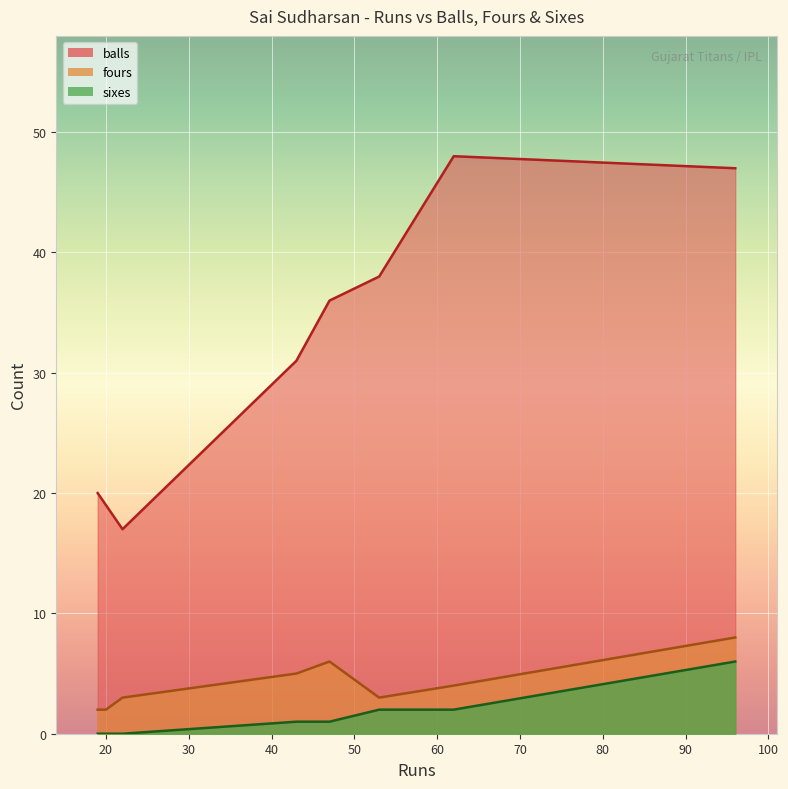

Which label corresponds to the smallest value in the chart?

22